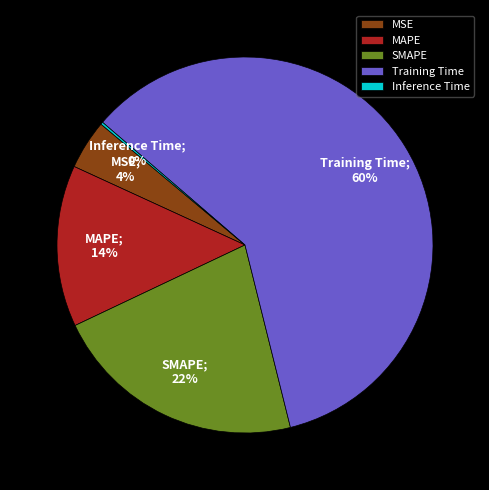

To the nearest percent, what percentage of the pie is MSE?

4%